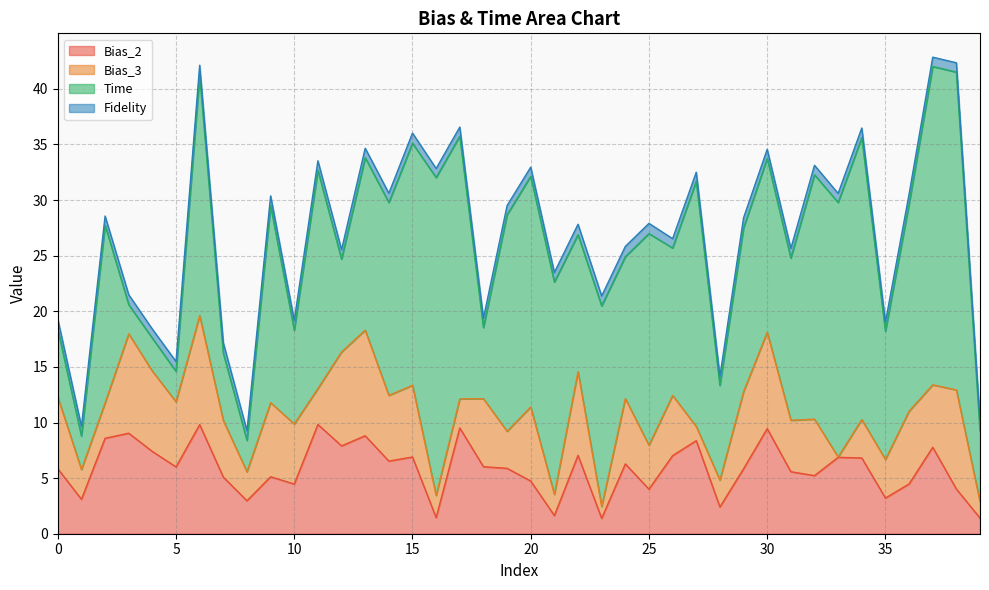

List the series in order of their peak value, lowest first.

Fidelity, Bias_3, Bias_2, Time